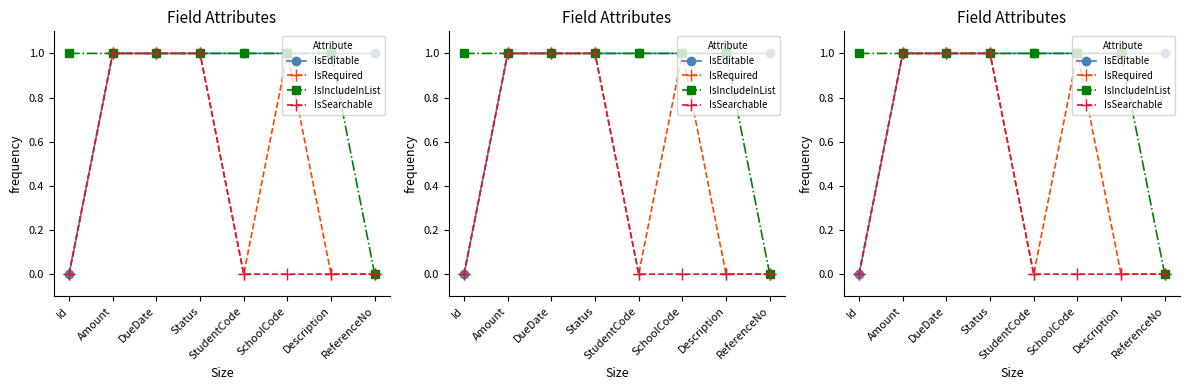

How many values in IsSearchable are above zero?

3